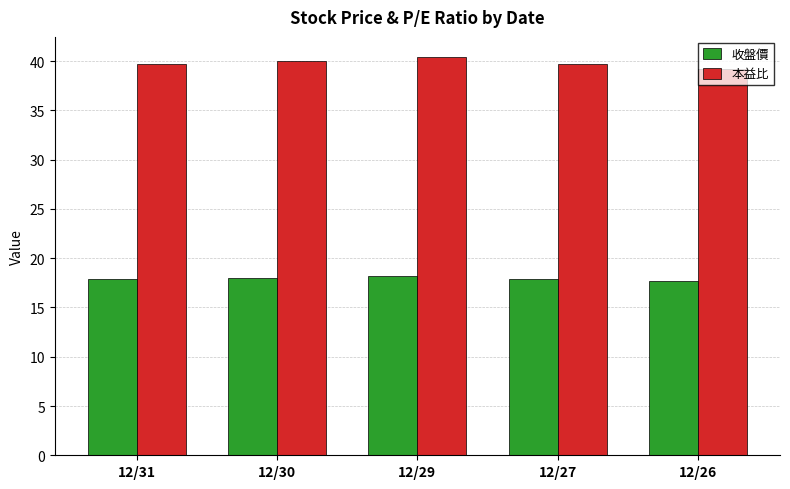

Is the value of 收盤價 at 12/27 greater than the value of 本益比 at 12/26?

No